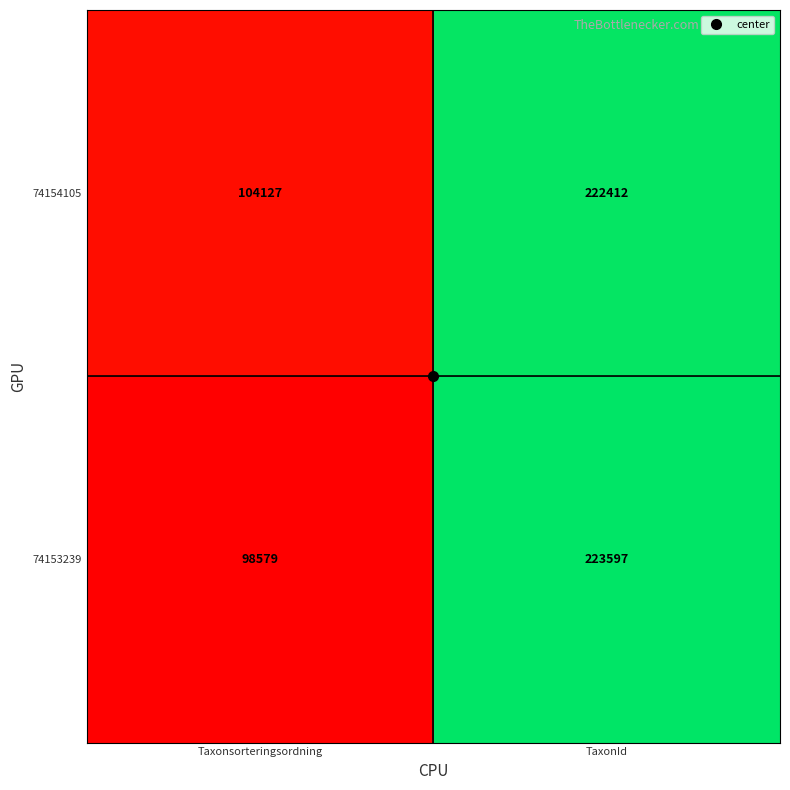

What is the minimum value shown in the chart?

98579